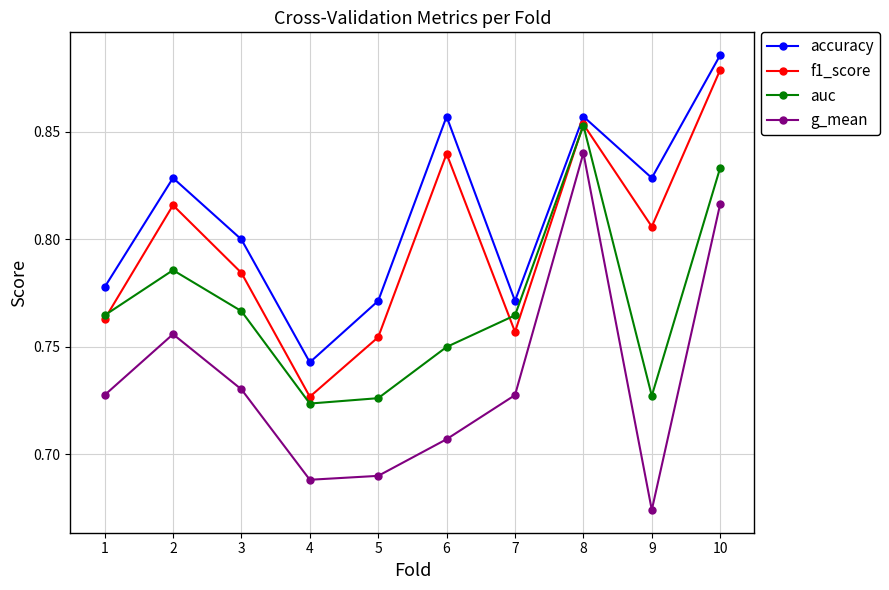

Count the accuracy values in the range 0 to 1.

10